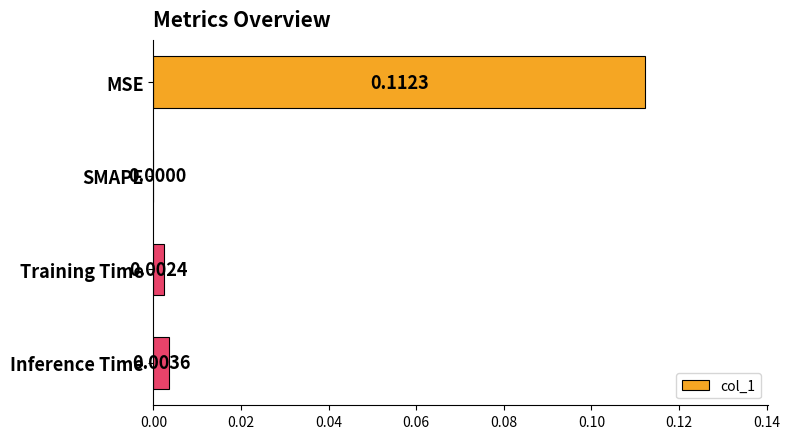

How many values are above zero?

3